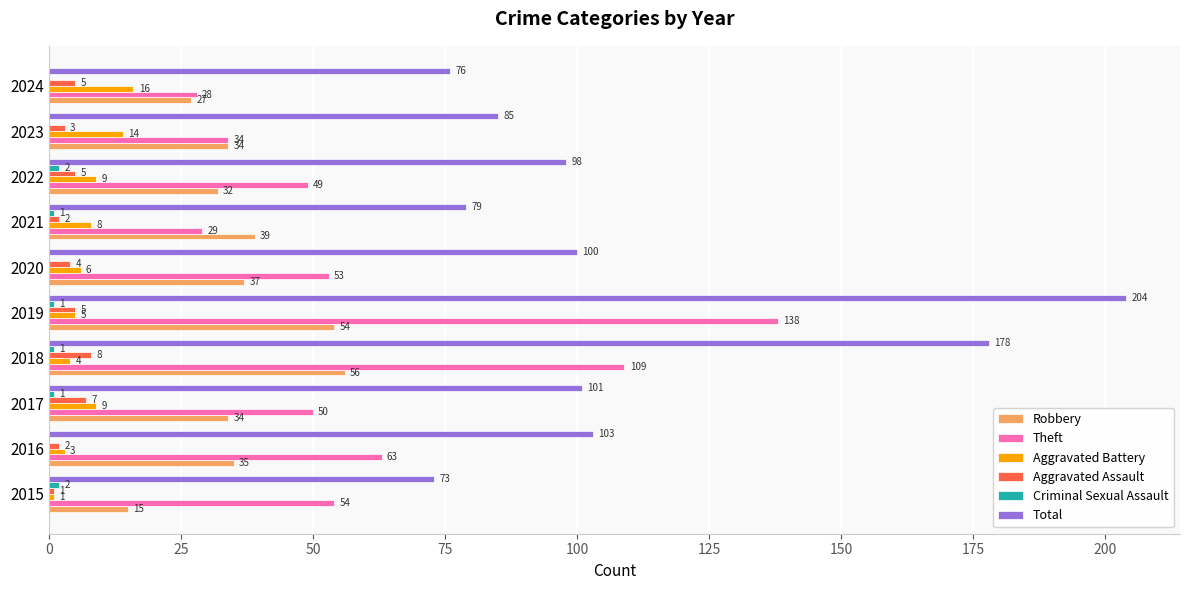

How many distinct data groups are displayed?

6